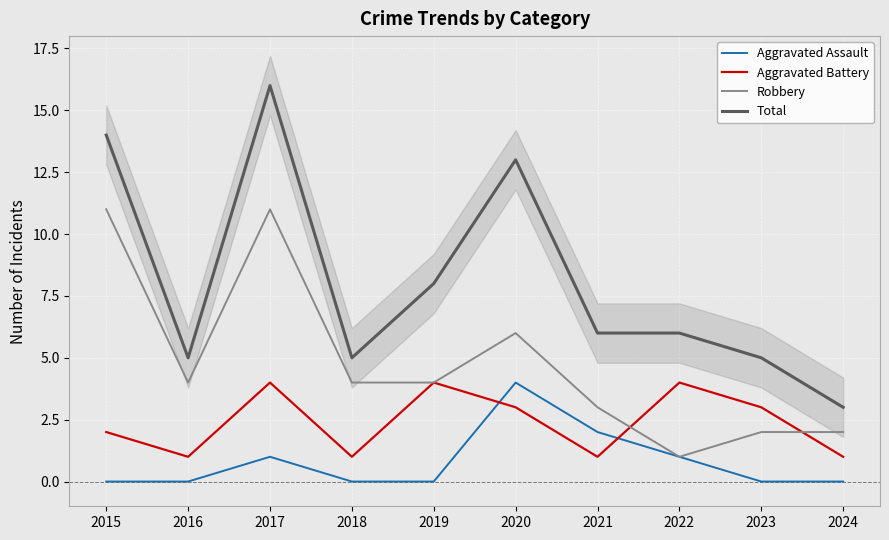

True or false: Robbery and Aggravated Assault cross at least once.

False